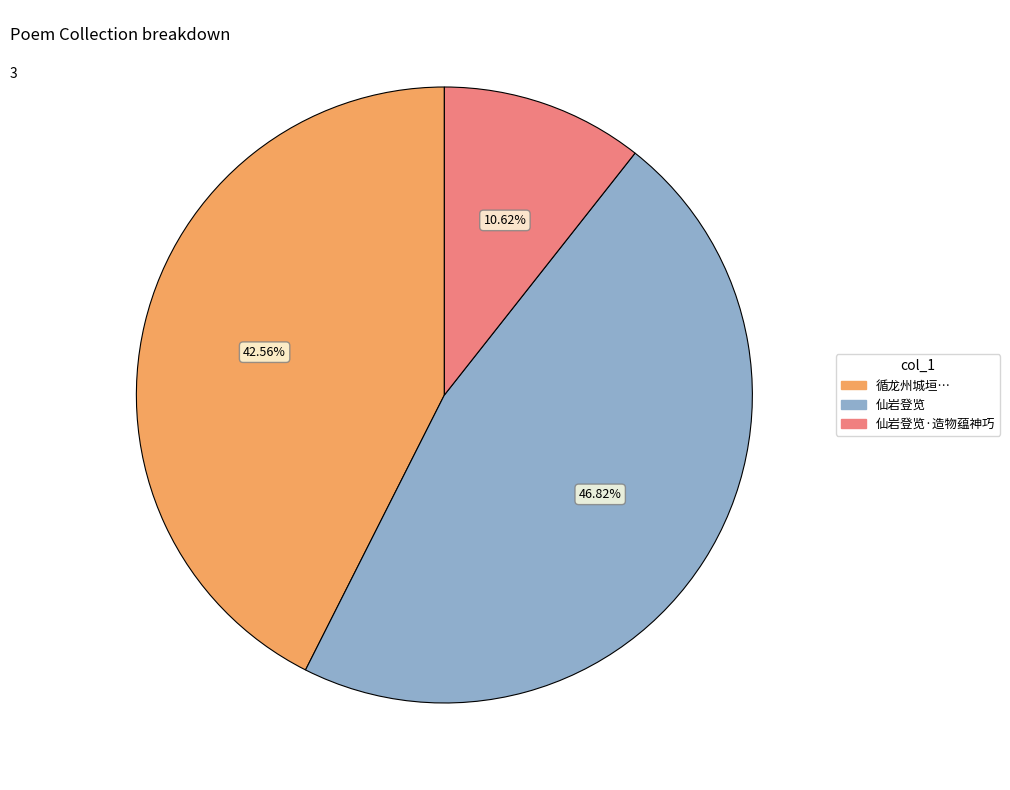

Approximately how many times larger is the value at 循龙州城垣… compared to 仙岩登览?

0.9